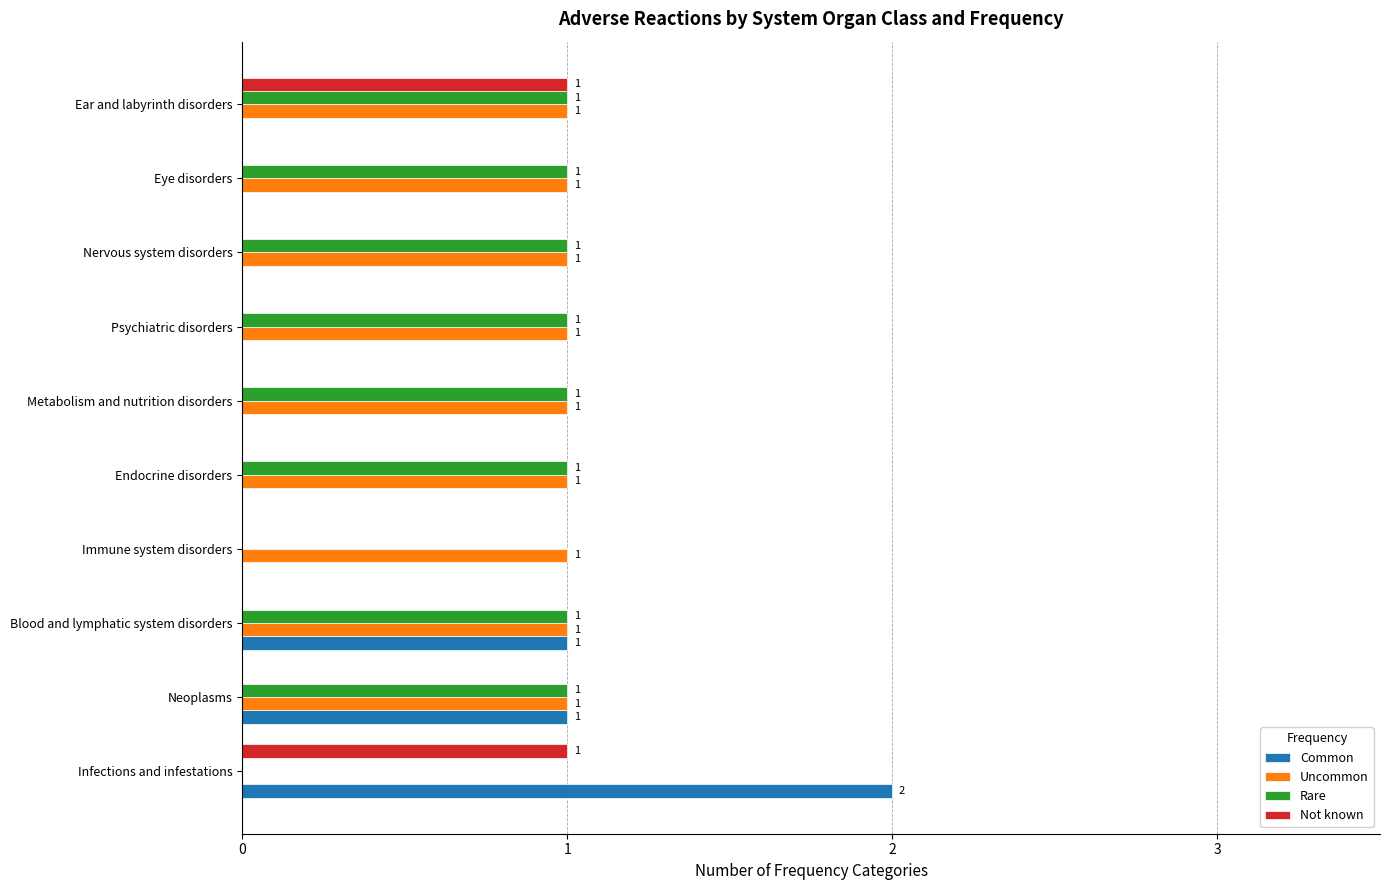

Count the Common values in the range 0 to 1.

9